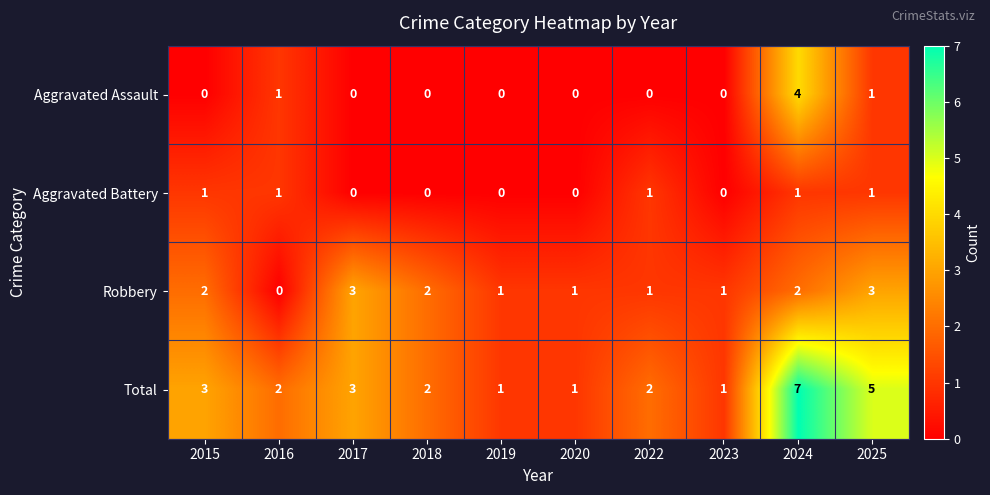

At which category does the chart reach its peak across all series?

2024